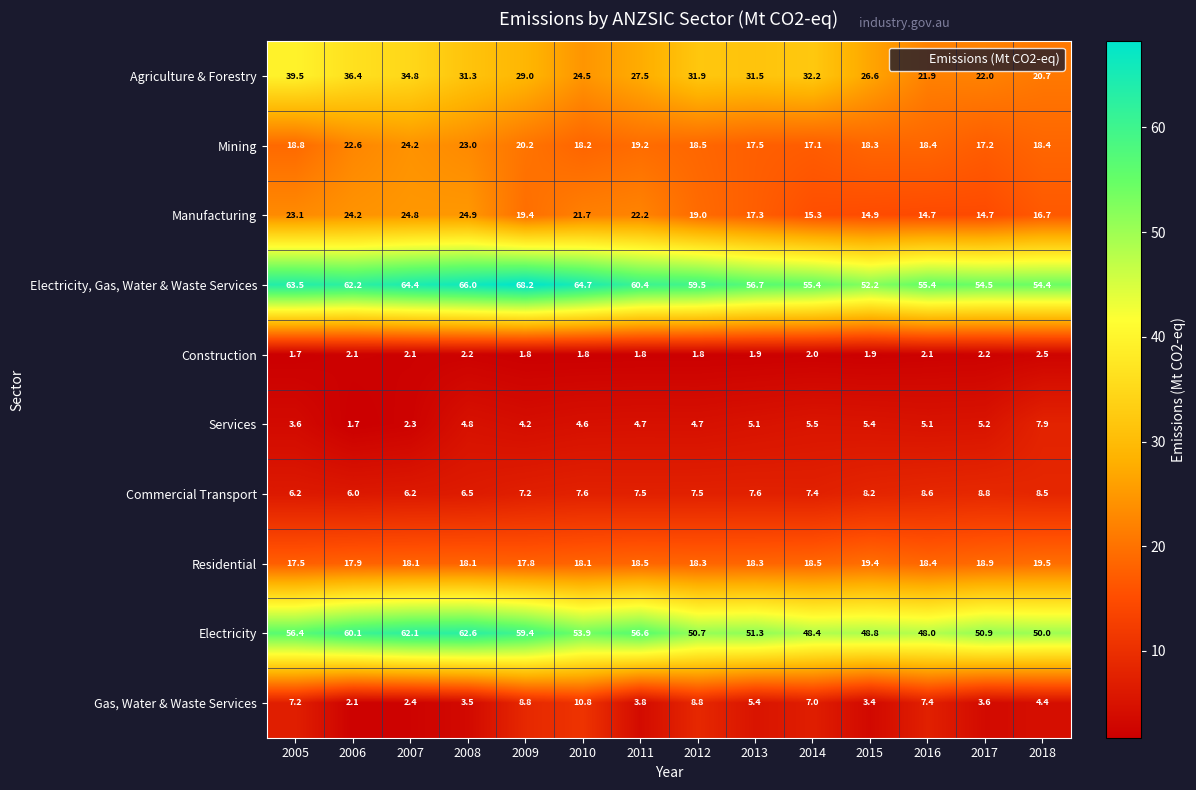

Between 2006 and 2013, which series saw the biggest shift?

Electricity